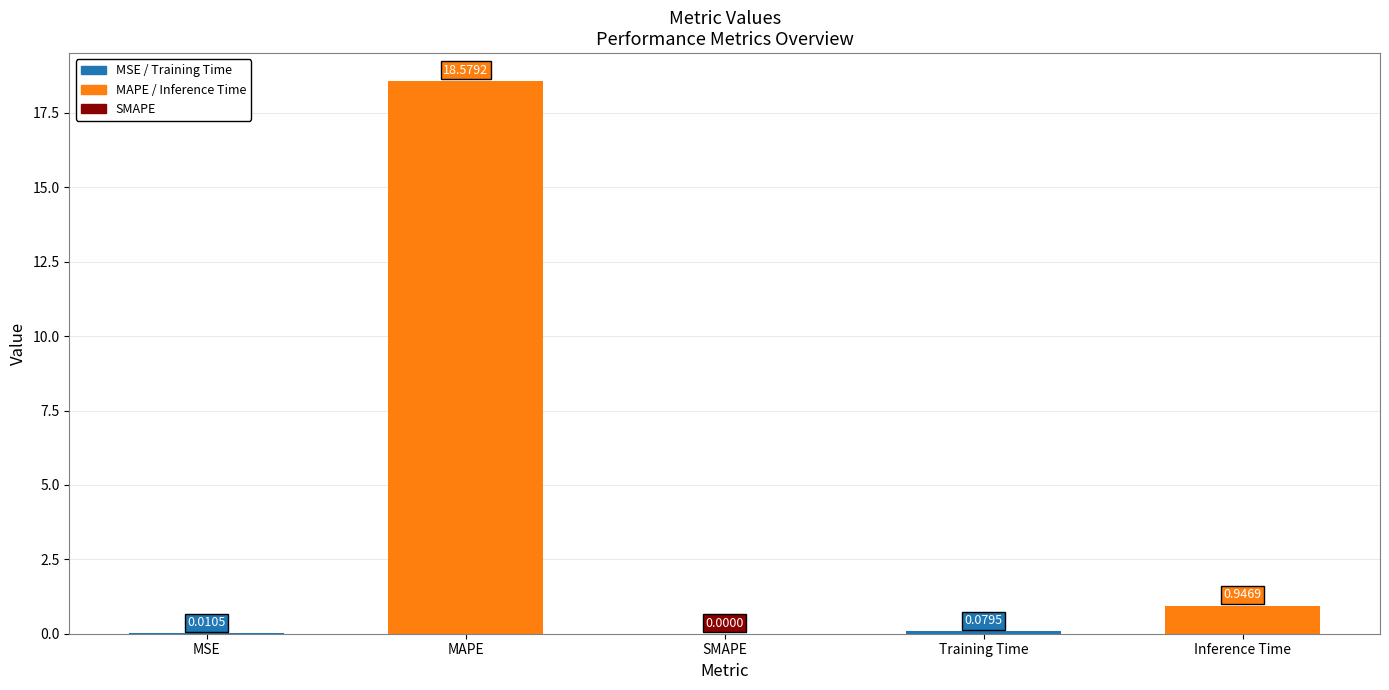

At which label is the value closest to 9?

Inference Time